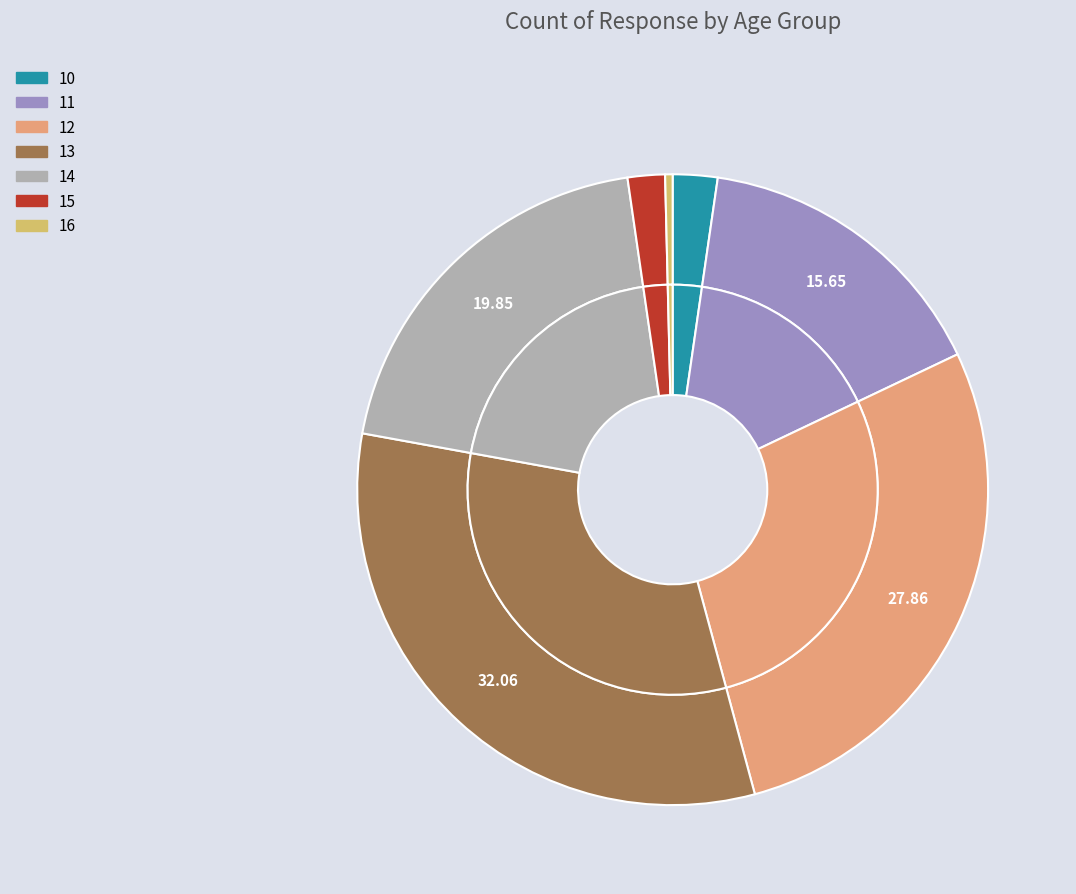

To the nearest percent, what portion does 11 represent?

16%